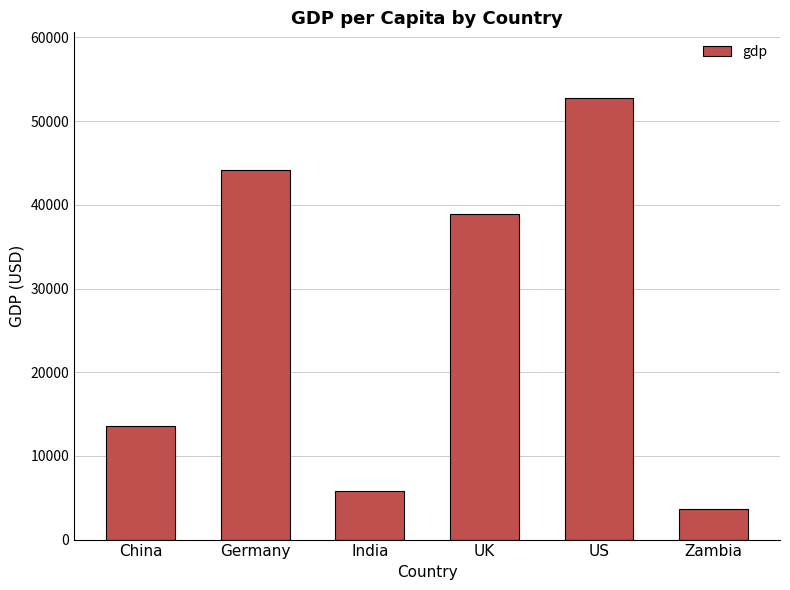

What is the label of the 1st bar from the right?

Zambia